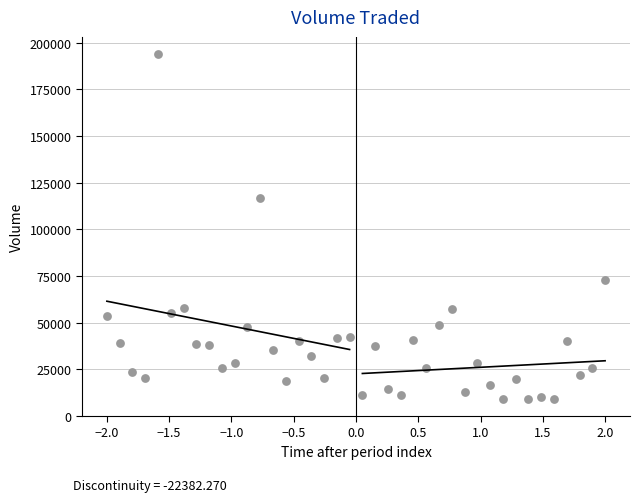

What Y value in the scatter plot is closest to 101541?

116659.3